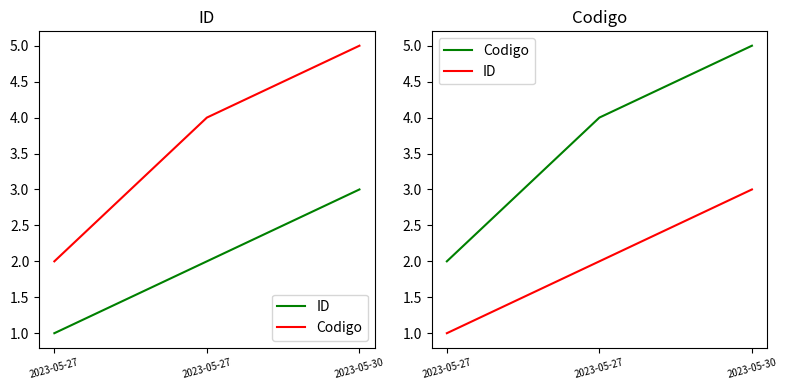

Reading left to right, transcribe all the data shown in this chart.

ID: 1	2	3
Codigo: 2	4	5